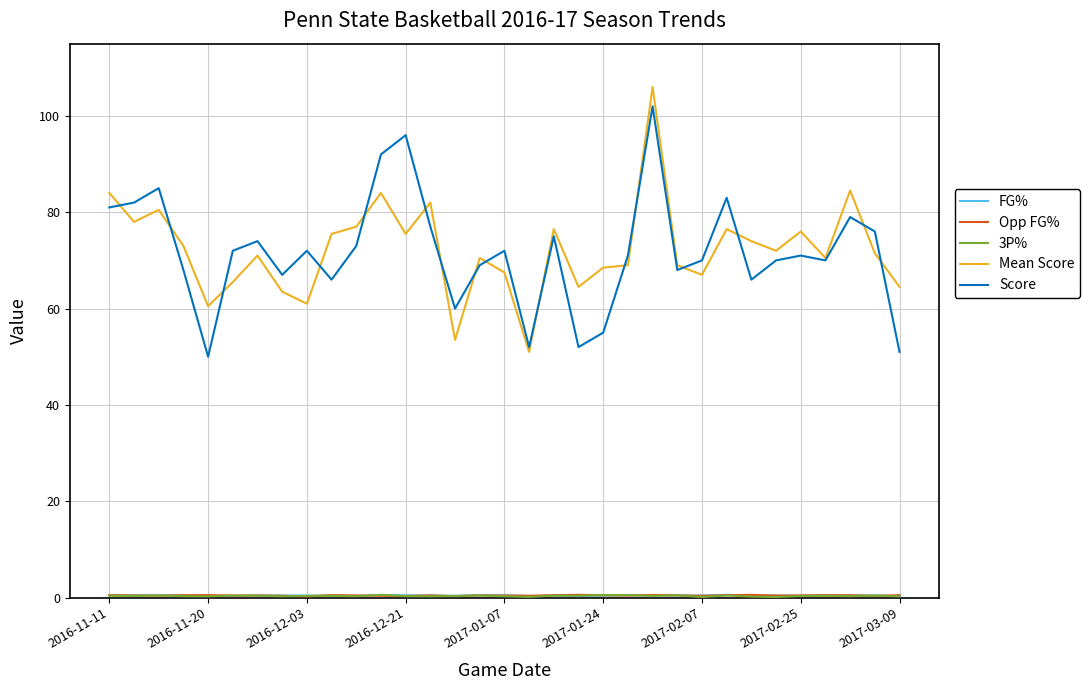

What is the greatest value displayed?

106.0